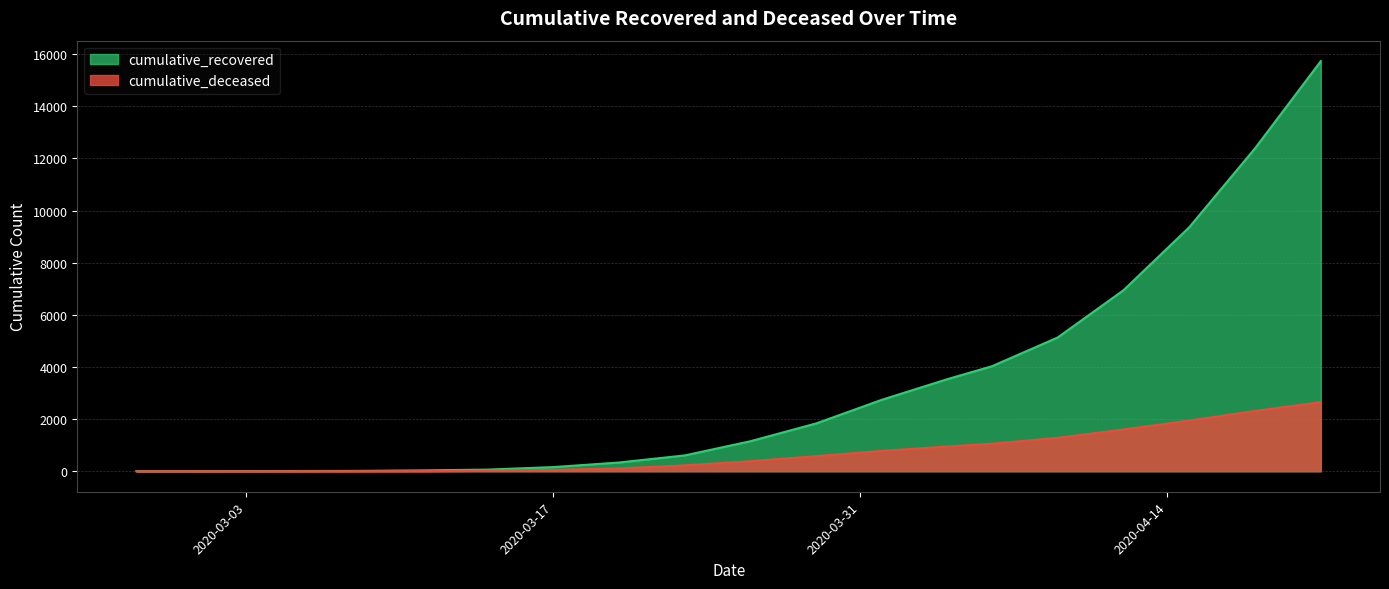

The value of cumulative_recovered at 2020-04-01 is 2745. True or false?

True